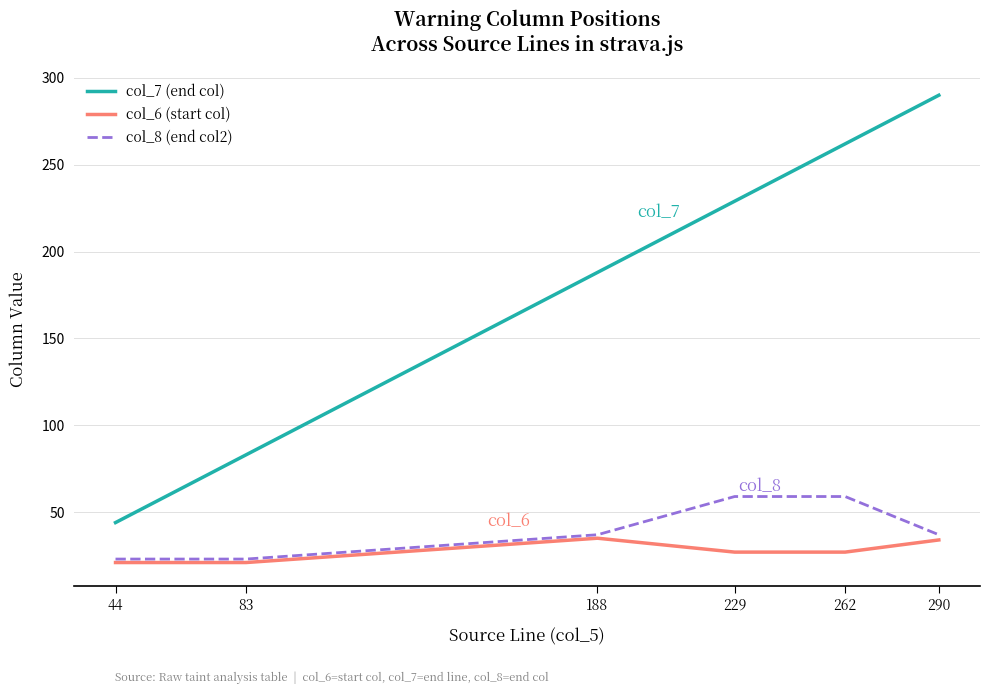

Rank the series by their maximum value, from highest to lowest.

col_7 (end col), col_8 (end col2), col_6 (start col)